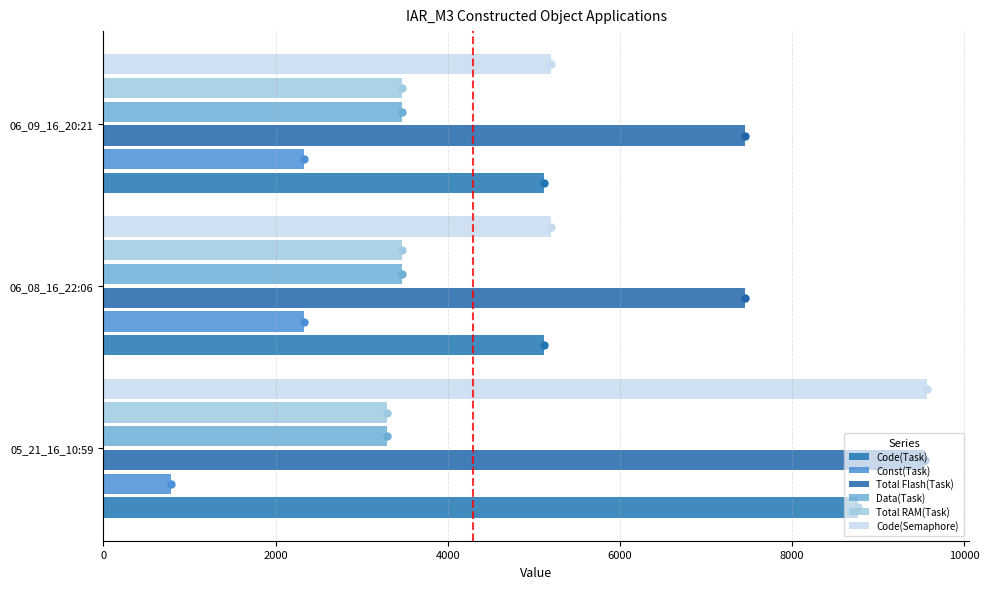

Which series contains the lowest Y value?

Const(Task)